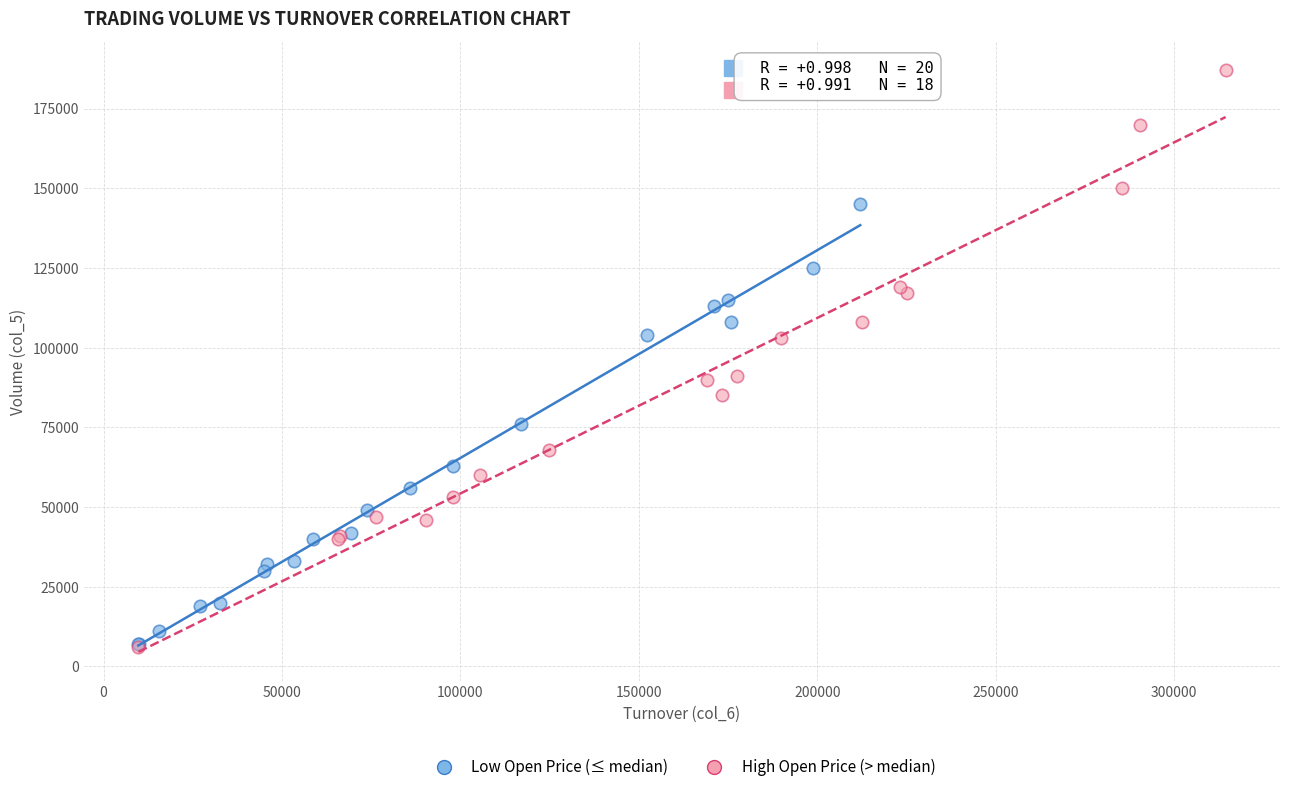

Which series has the widest spread of Y values?

High Open Price (> median)